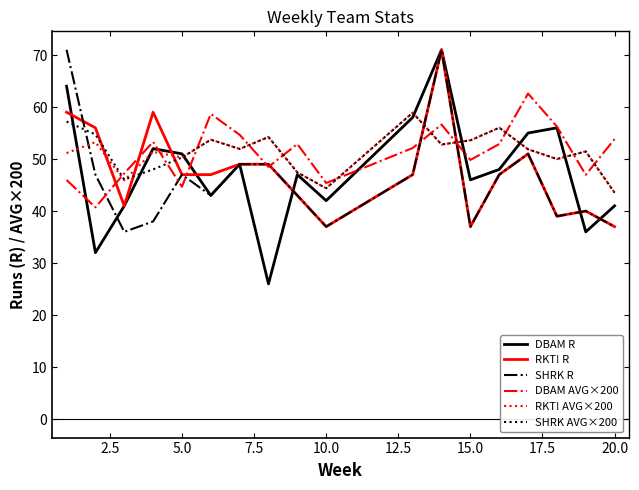

What is the greatest value displayed?

71.0